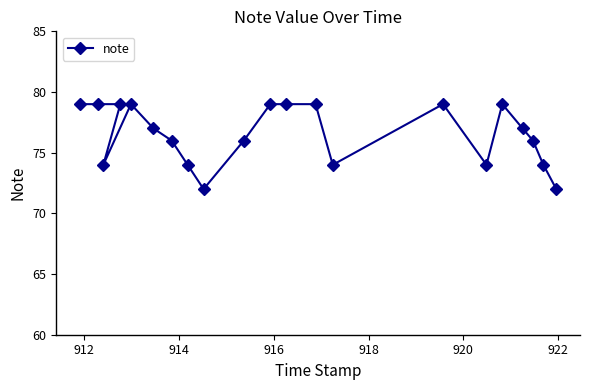

What is the greatest value displayed?

79